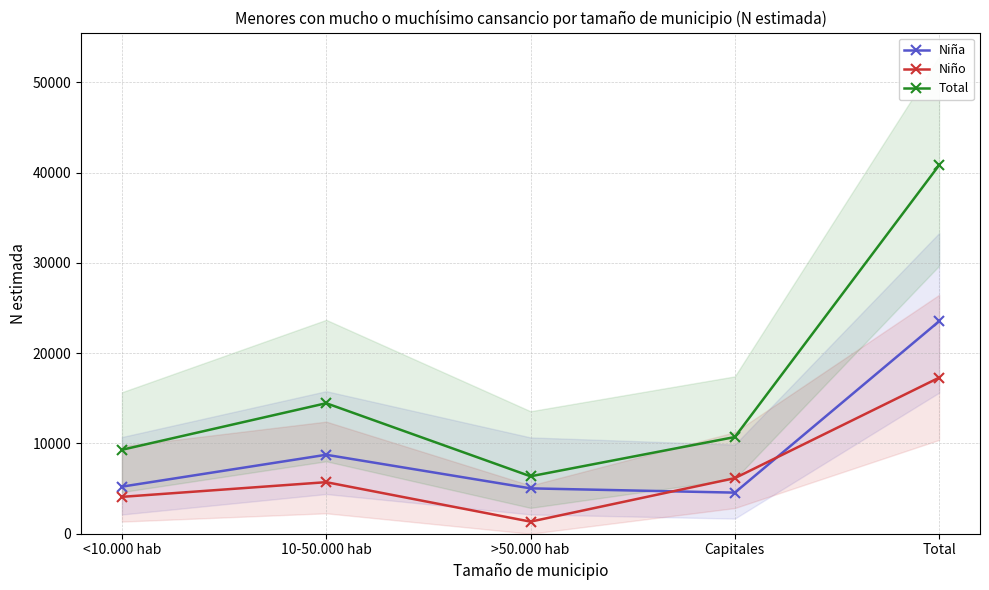

What are all the series names shown in the legend?

Niña, Niño, Total